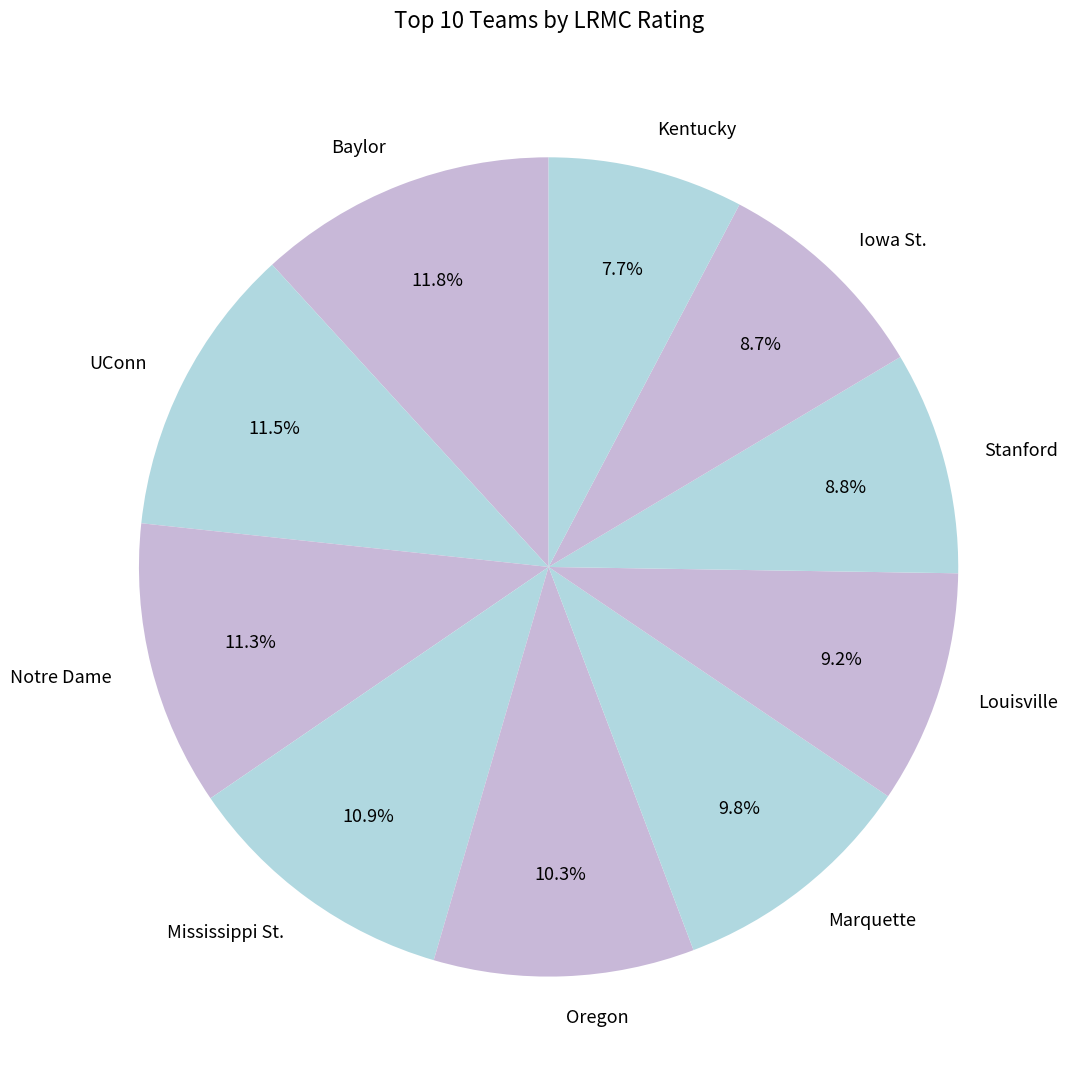

Is the sum of Kentucky and UConn greater than half?

No